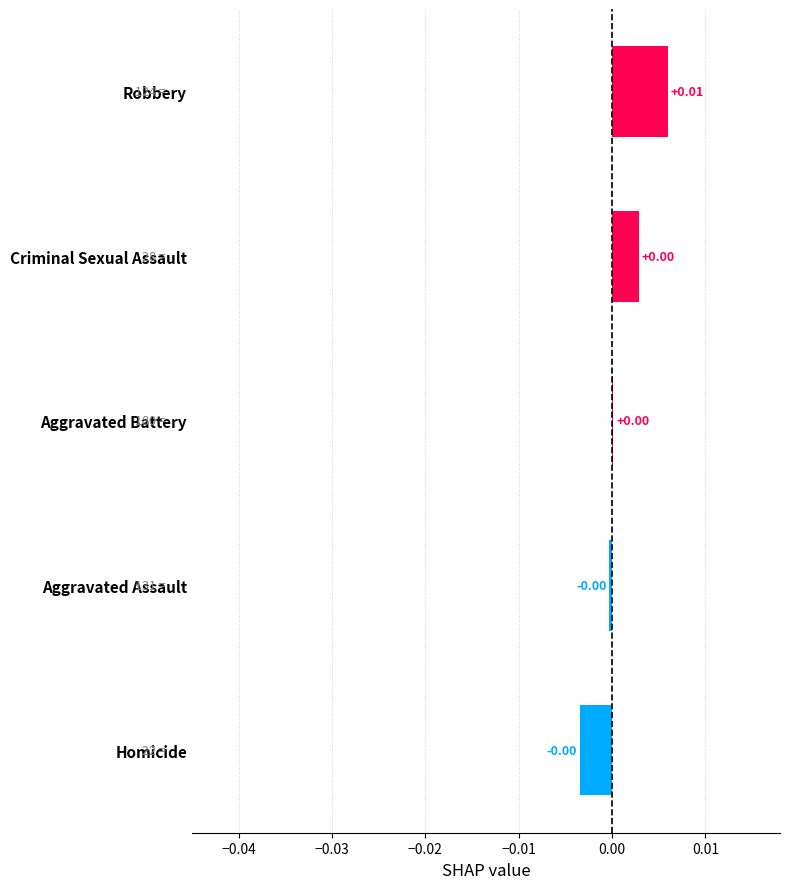

Between Robbery and Homicide, which is larger?

Robbery